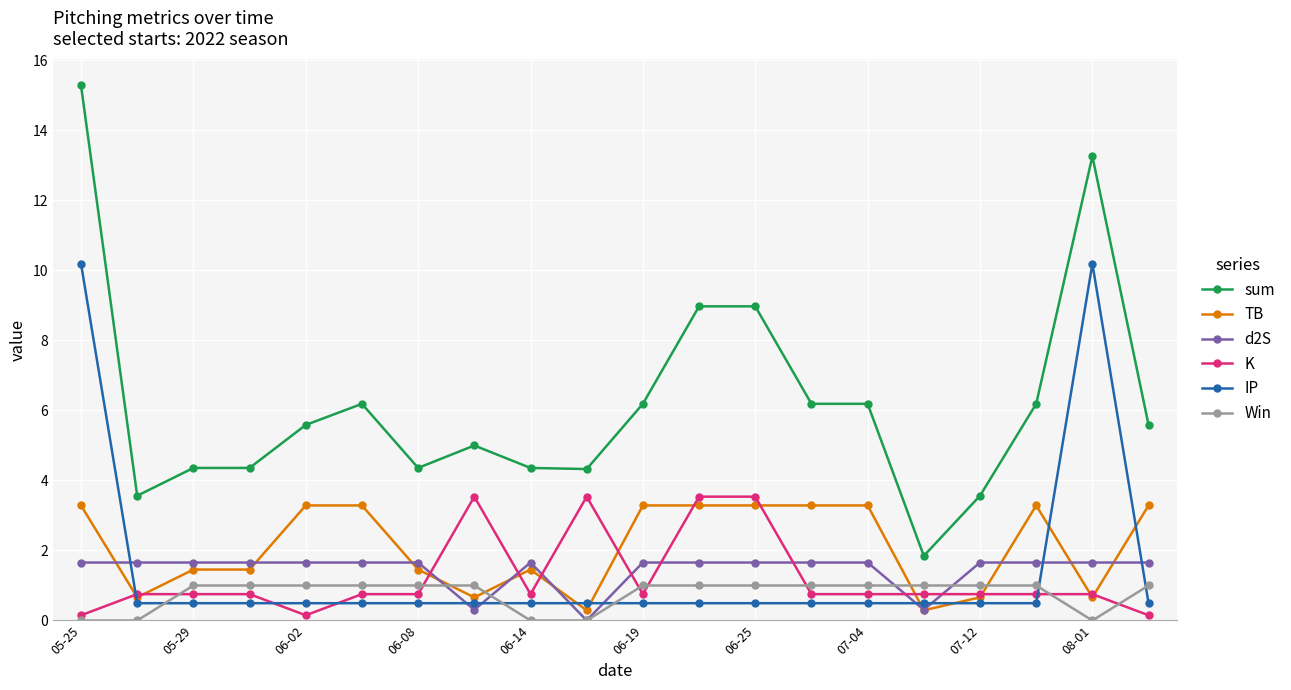

What is the sum of all TB values?

41.9